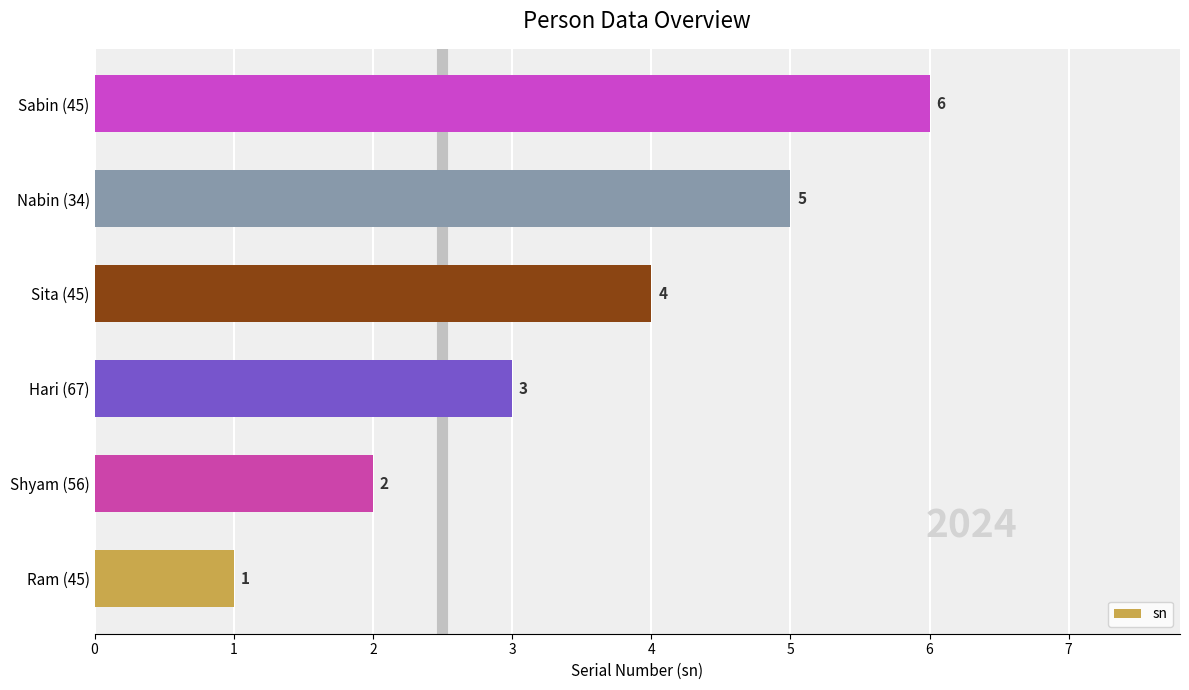

Approximately how many times larger is the value at Sita (45) compared to Shyam (56)?

2.0